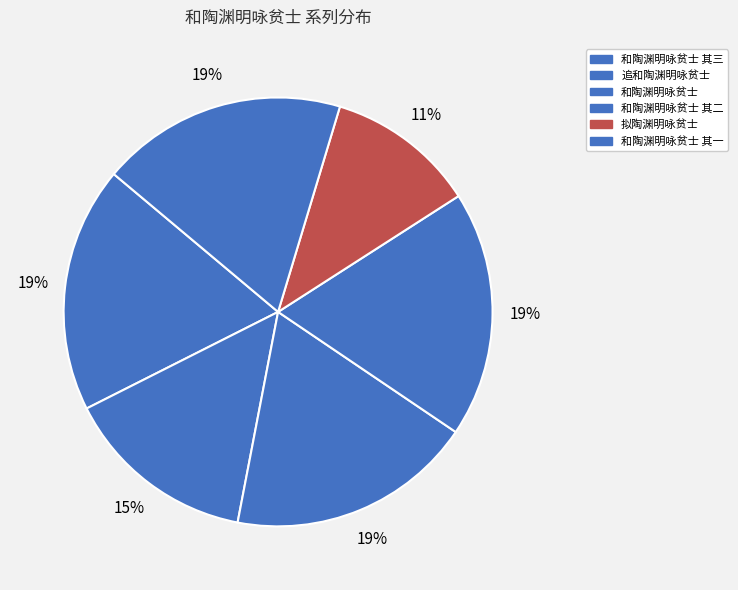

Count the number of slices in the pie.

6